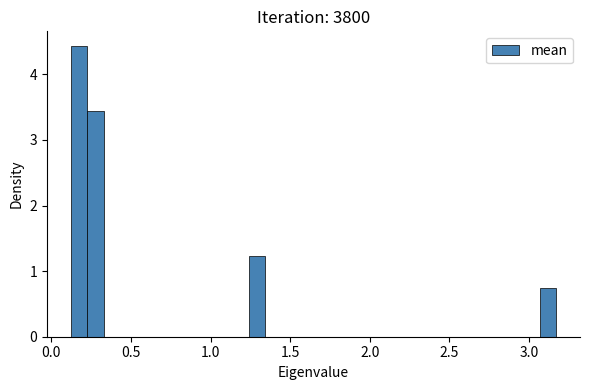

Around what value on the x-axis is the tallest bar? Give the approximate position of its centre, as read against the axis.

0.20